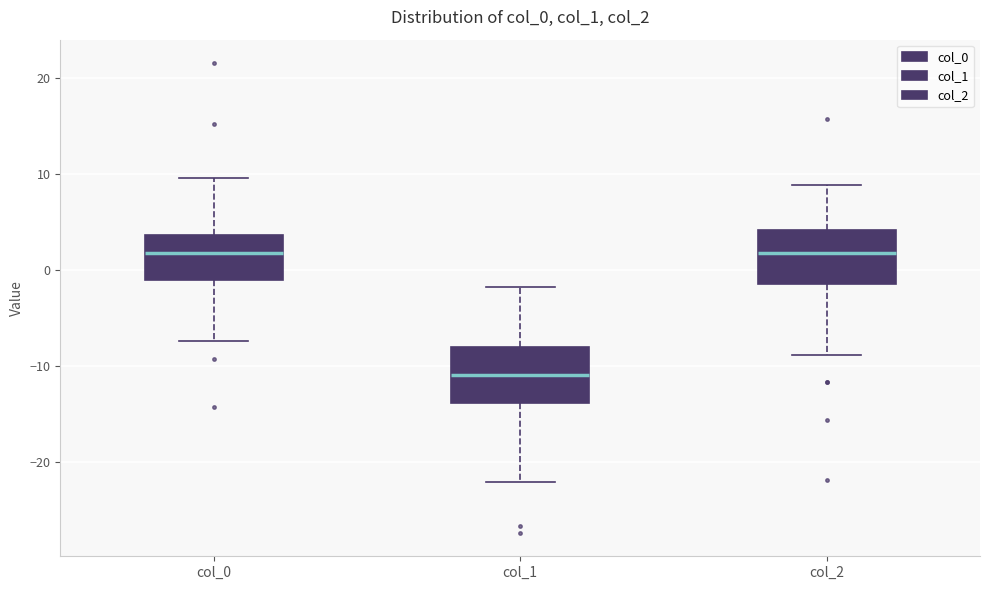

Where does the upper whisker of the box for col_0 end on the y-axis? The values are not printed on the chart, so give them approximately, as read against the axis.

10